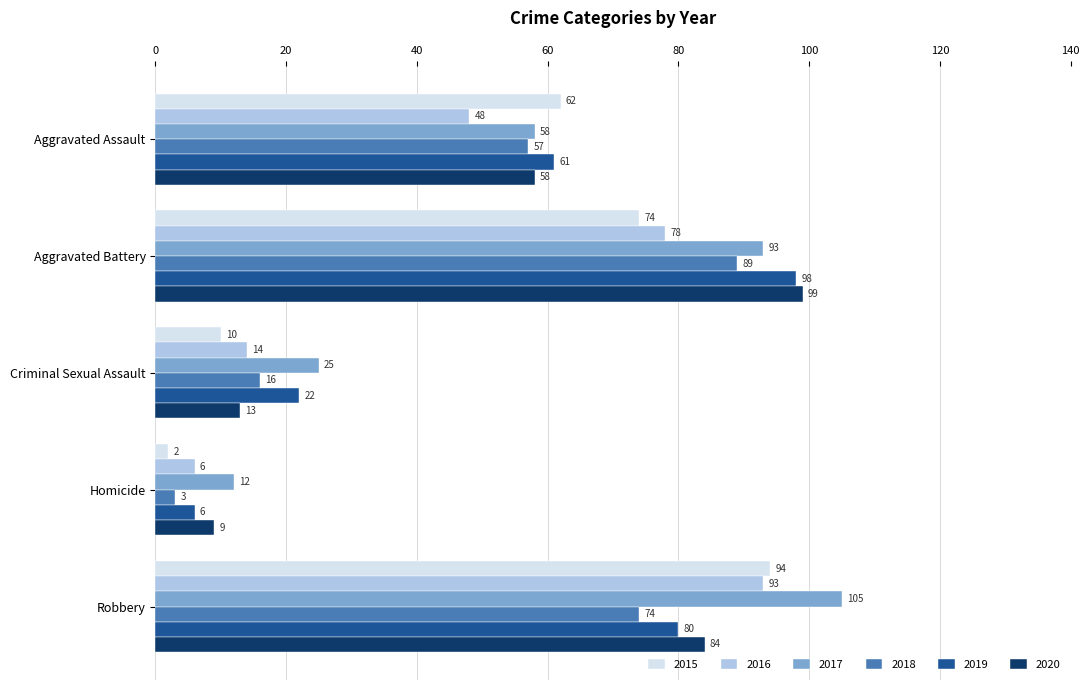

At Criminal Sexual Assault, list the series in order from largest to smallest.

2017, 2019, 2018, 2016, 2020, 2015